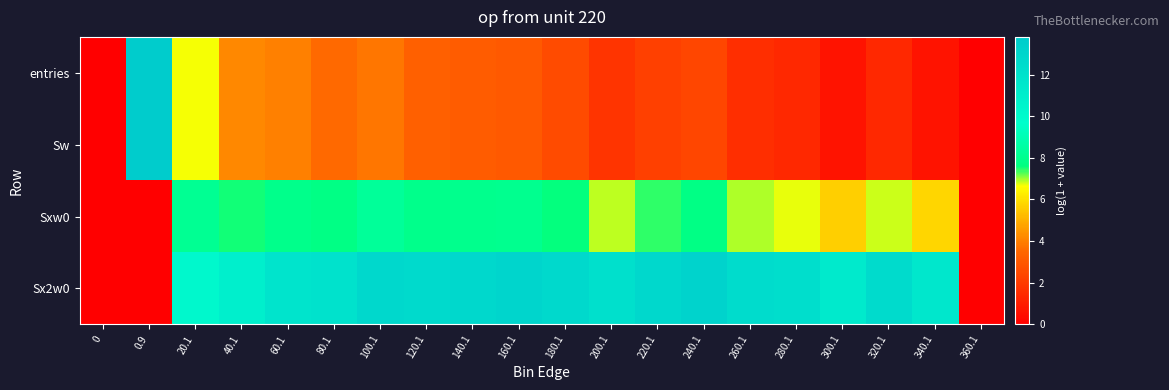

What is the total value across all series at 220.1?

24.6